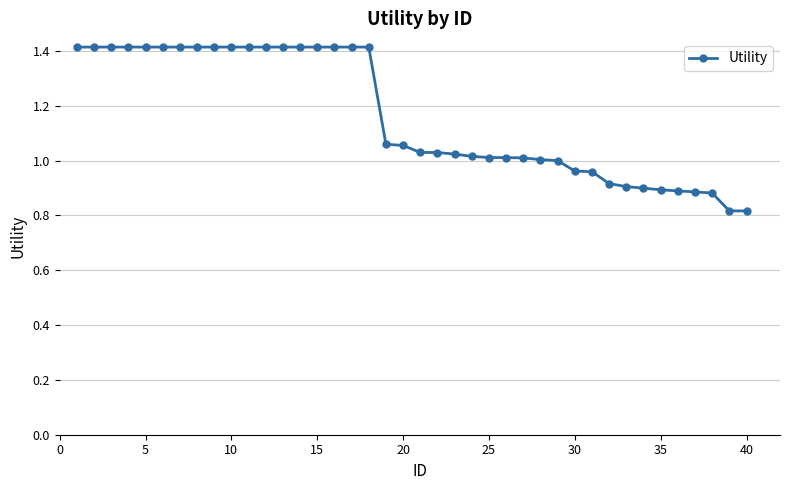

How many categories are shown in the chart?

40